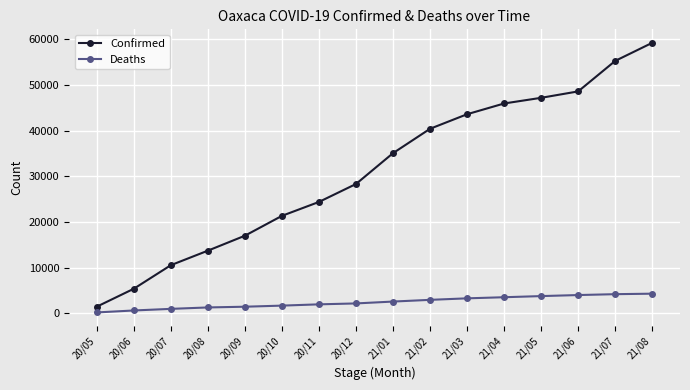

Which series changed the most between 20/05 and 20/10?

Confirmed